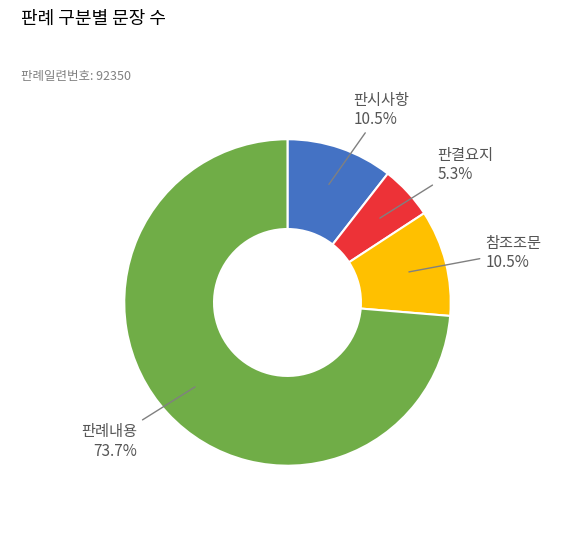

Does any single category account for the majority?

Yes